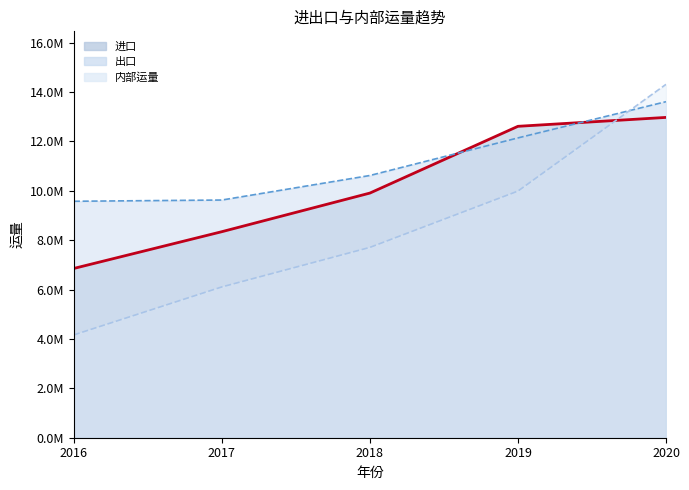

At how many categories does at least one series exceed 8602378?

5